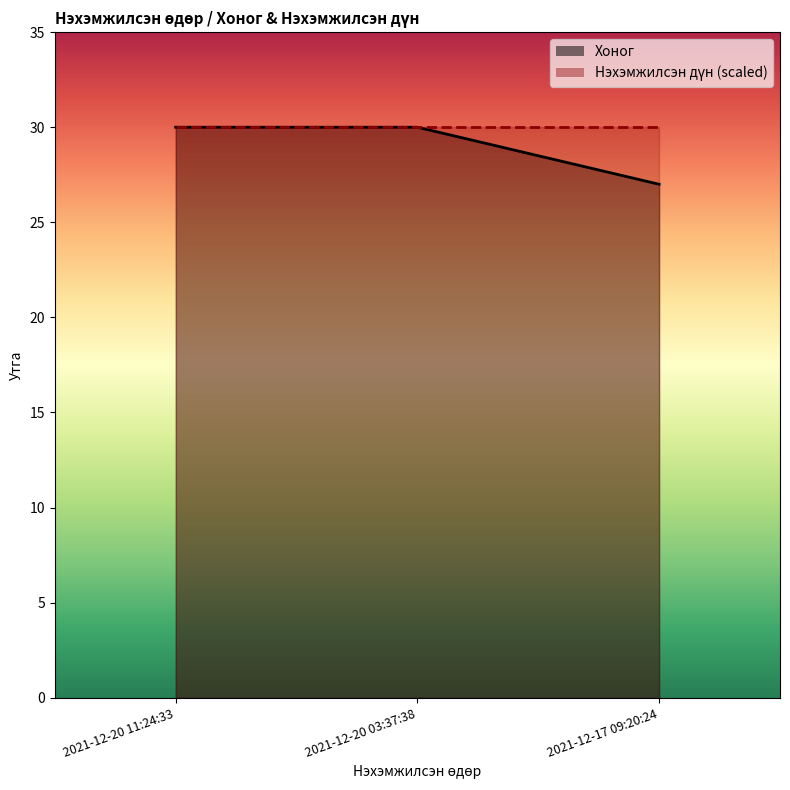

Reading left to right, transcribe all the data shown in this chart.

30	30	27